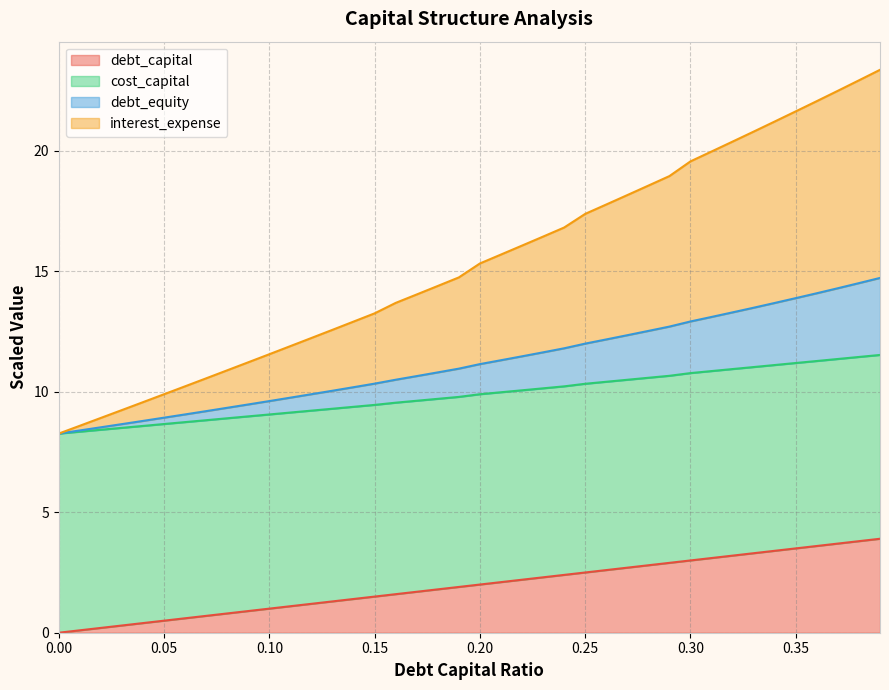

What is the approximate value of debt_equity at 0.04?

8.8